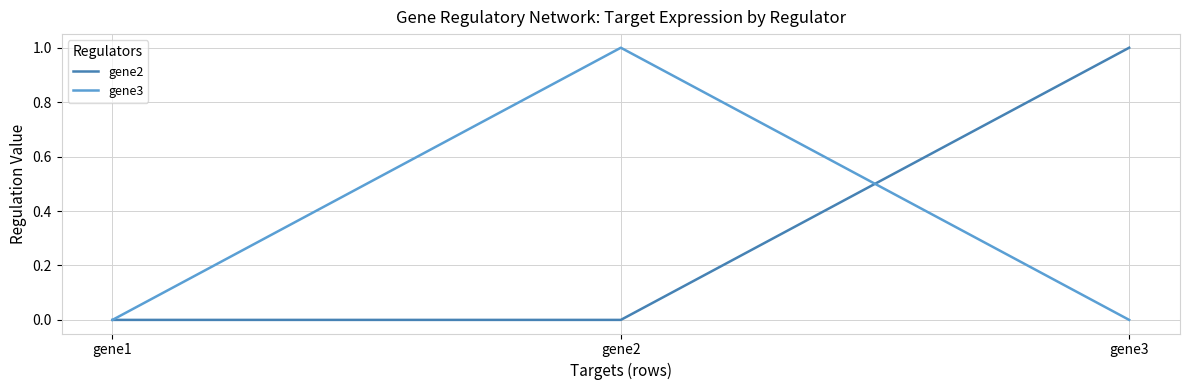

Which category has the highest value in the gene3 series?

gene2